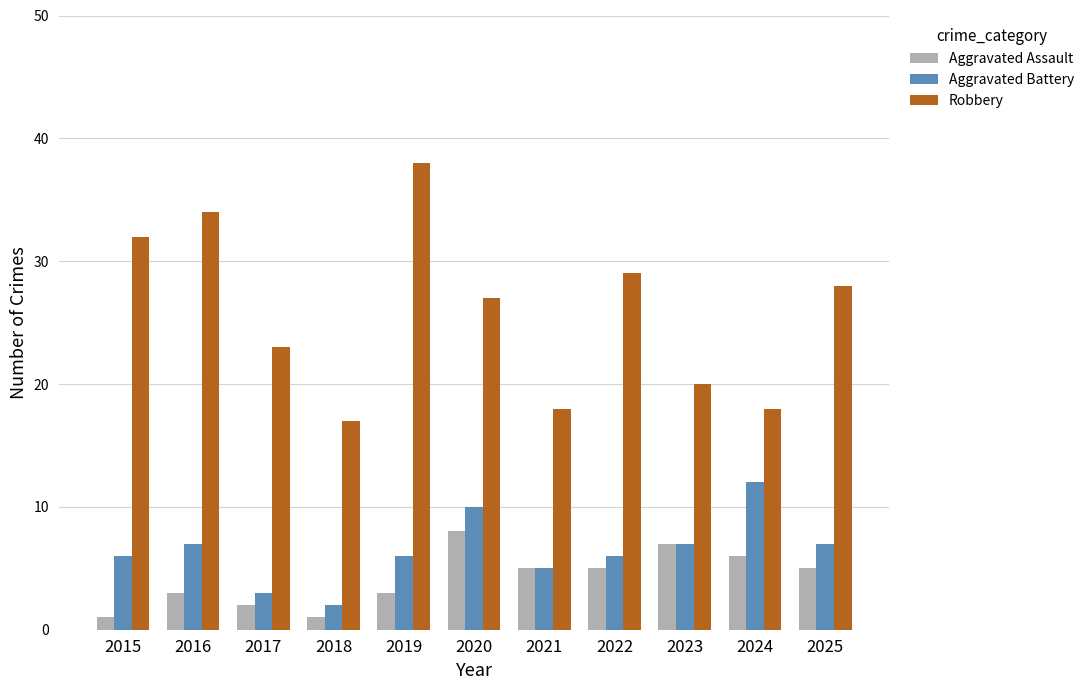

What is the greatest value displayed?

38